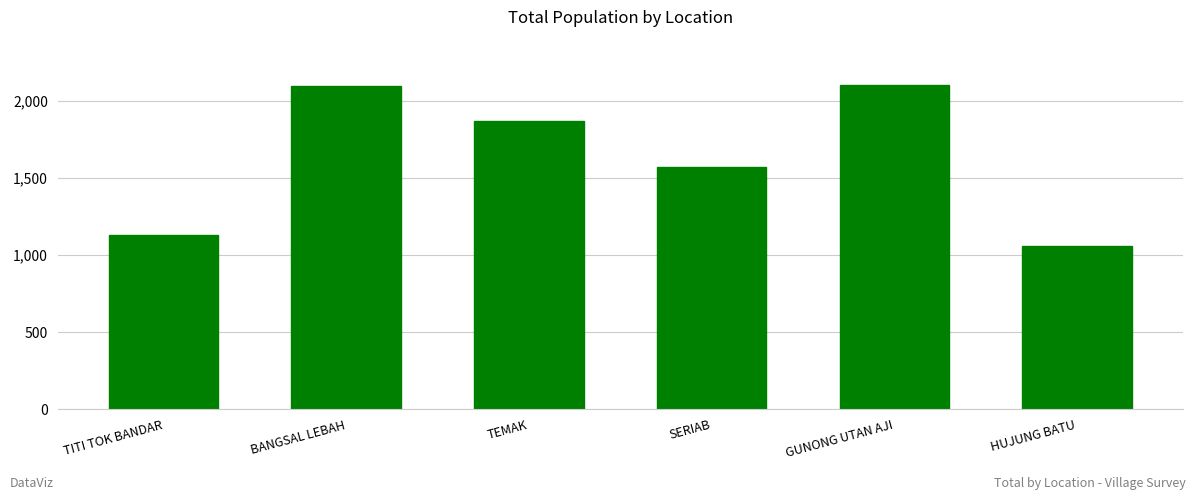

Is it true that the value at TITI TOK BANDAR is 1496?

False